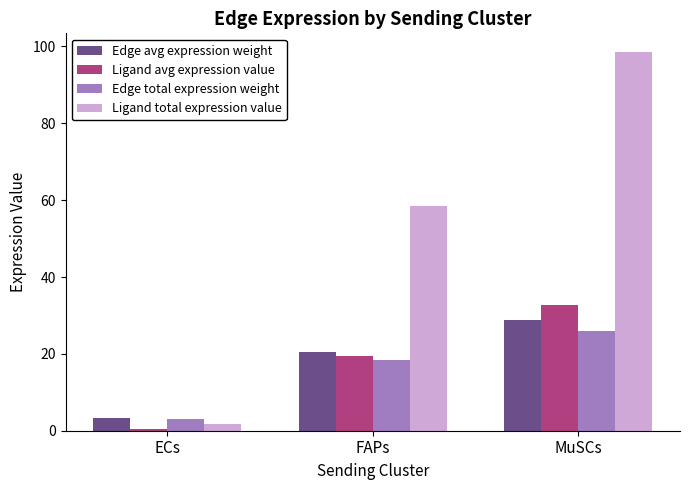

What is the sum of the Edge avg expression weight values at MuSCs and FAPs?

49.2